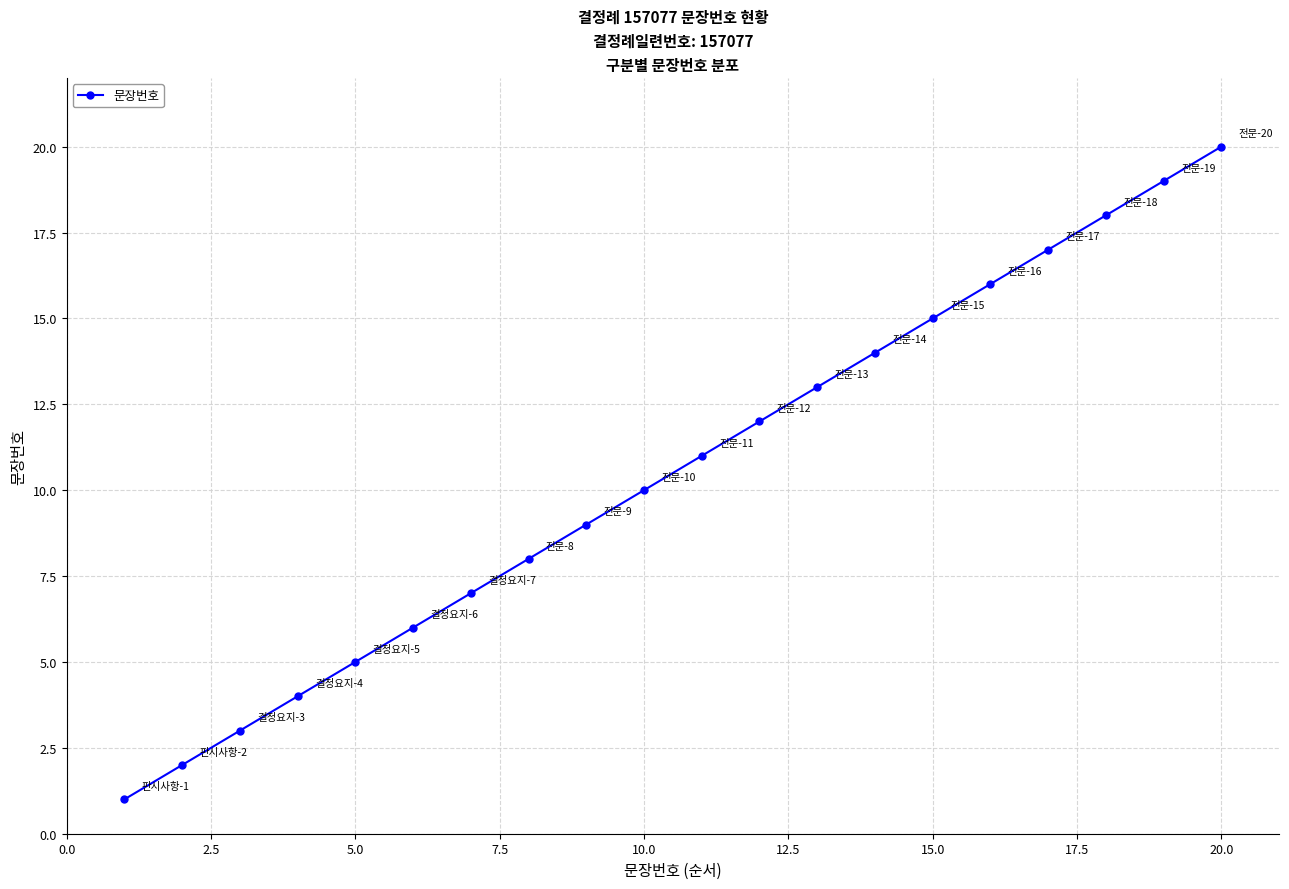

True or false: there are more than 2 points higher than both neighbors.

False